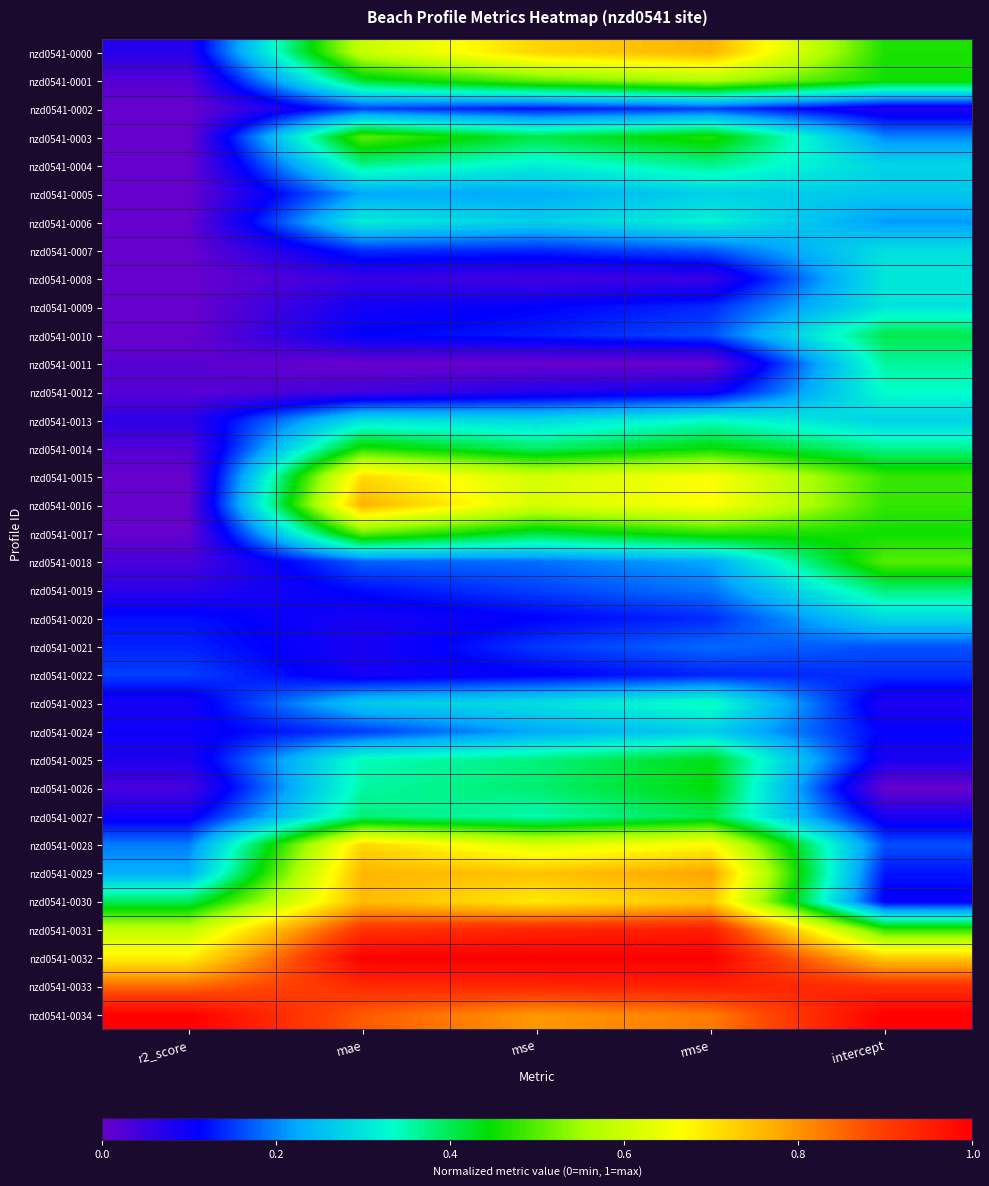

Reading left to right, transcribe all the data shown in this chart.

nzd0541-0000: r2_score=0.1	mae=0.6	mse=0.7	rmse=0.8	intercept=0.5
nzd0541-0001: r2_score=0.0	mae=0.4	mse=0.5	rmse=0.6	intercept=0.5
nzd0541-0002: r2_score=0.0	mae=0.2	mse=0.1	rmse=0.2	intercept=0.1
nzd0541-0003: r2_score=0.0	mae=0.5	mse=0.4	rmse=0.5	intercept=0.2
nzd0541-0004: r2_score=0.0	mae=0.4	mse=0.3	rmse=0.4	intercept=0.3
nzd0541-0005: r2_score=0.0	mae=0.2	mse=0.2	rmse=0.3	intercept=0.3
nzd0541-0006: r2_score=0.0	mae=0.3	mse=0.3	rmse=0.3	intercept=0.2
nzd0541-0007: r2_score=0.0	mae=0.1	mse=0.1	rmse=0.2	intercept=0.3
nzd0541-0008: r2_score=0.0	mae=0.1	mse=0.0	rmse=0.1	intercept=0.3
nzd0541-0009: r2_score=0.0	mae=0.1	mse=0.1	rmse=0.1	intercept=0.3
nzd0541-0010: r2_score=0.0	mae=0.1	mse=0.1	rmse=0.2	intercept=0.4
nzd0541-0011: r2_score=0.0	mae=0.0	mse=0.0	rmse=0.0	intercept=0.4
nzd0541-0012: r2_score=0.0	mae=0.0	mse=0.1	rmse=0.1	intercept=0.3
nzd0541-0013: r2_score=0.1	mae=0.3	mse=0.3	rmse=0.3	intercept=0.3
nzd0541-0014: r2_score=0.0	mae=0.5	mse=0.4	rmse=0.4	intercept=0.4
nzd0541-0015: r2_score=0.0	mae=0.7	mse=0.6	rmse=0.7	intercept=0.5
nzd0541-0016: r2_score=0.0	mae=0.8	mse=0.6	rmse=0.7	intercept=0.5
nzd0541-0017: r2_score=0.0	mae=0.5	mse=0.4	rmse=0.5	intercept=0.5
nzd0541-0018: r2_score=0.0	mae=0.2	mse=0.2	rmse=0.2	intercept=0.5
nzd0541-0019: r2_score=0.1	mae=0.1	mse=0.2	rmse=0.2	intercept=0.4
nzd0541-0020: r2_score=0.1	mae=0.1	mse=0.1	rmse=0.1	intercept=0.3
nzd0541-0021: r2_score=0.1	mae=0.1	mse=0.1	rmse=0.2	intercept=0.2
nzd0541-0022: r2_score=0.2	mae=0.1	mse=0.1	rmse=0.1	intercept=0.1
nzd0541-0023: r2_score=0.1	mae=0.3	mse=0.3	rmse=0.3	intercept=0.1
nzd0541-0024: r2_score=0.1	mae=0.1	mse=0.2	rmse=0.3	intercept=0.1
nzd0541-0025: r2_score=0.1	mae=0.3	mse=0.4	rmse=0.4	intercept=0.1
nzd0541-0026: r2_score=0.0	mae=0.4	mse=0.4	rmse=0.4	intercept=0.0
nzd0541-0027: r2_score=0.1	mae=0.4	mse=0.3	rmse=0.4	intercept=0.1
nzd0541-0028: r2_score=0.2	mae=0.7	mse=0.6	rmse=0.7	intercept=0.2
nzd0541-0029: r2_score=0.2	mae=0.8	mse=0.7	rmse=0.8	intercept=0.1
nzd0541-0030: r2_score=0.4	mae=0.8	mse=0.7	rmse=0.7	intercept=0.1
nzd0541-0031: r2_score=0.6	mae=0.9	mse=0.9	rmse=1.0	intercept=0.5
nzd0541-0032: r2_score=0.7	mae=1.0	mse=1.0	rmse=1.0	intercept=0.7
nzd0541-0033: r2_score=0.8	mae=0.9	mse=0.9	rmse=0.9	intercept=0.9
nzd0541-0034: r2_score=1.0	mae=0.9	mse=0.8	rmse=0.8	intercept=1.0